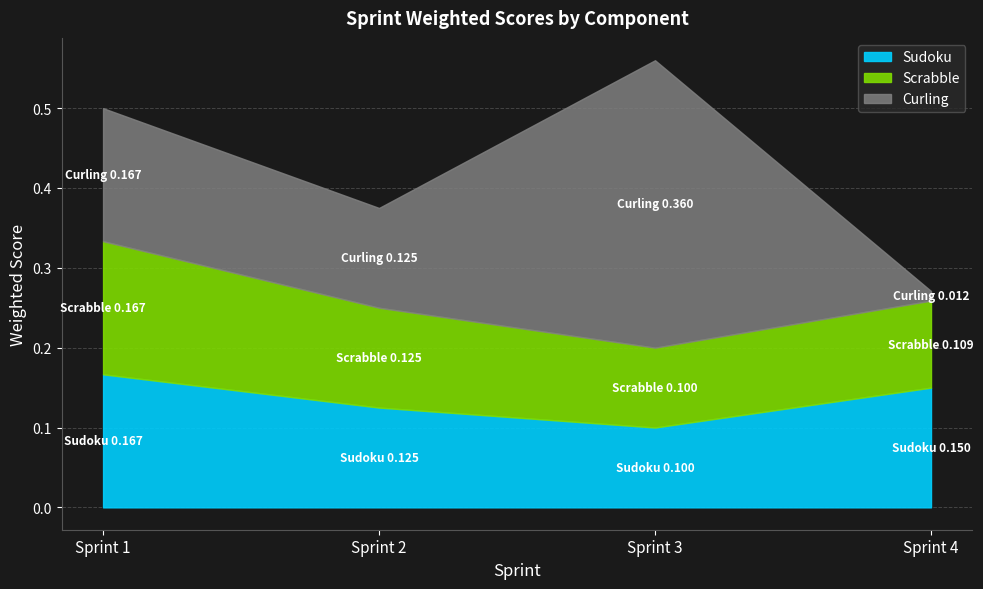

At which category is the sum across all series the highest?

Sprint 3